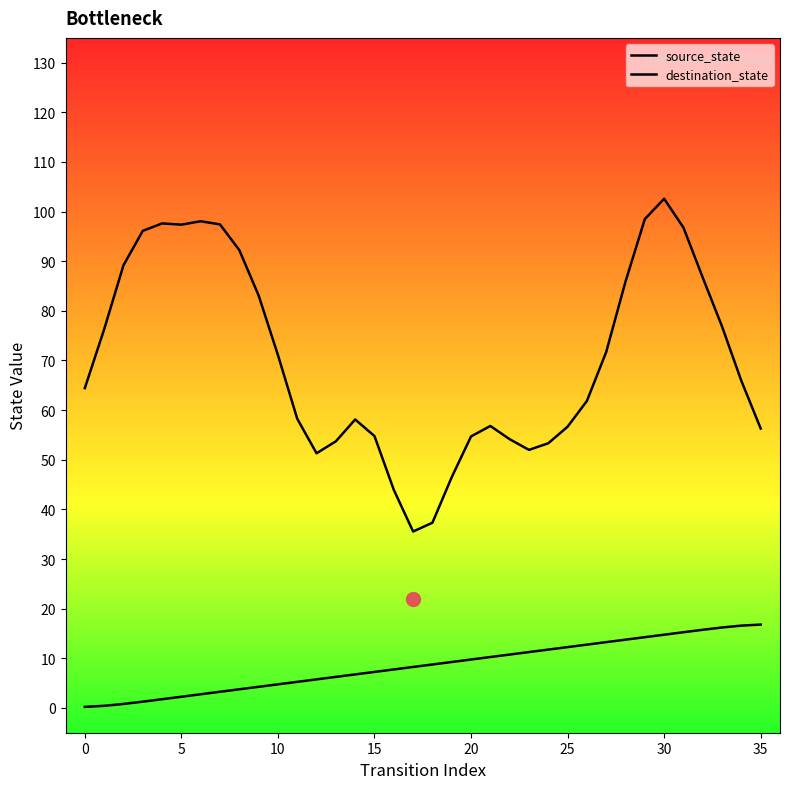

What is the value of the source_state point at the 17th from the left?

7.8